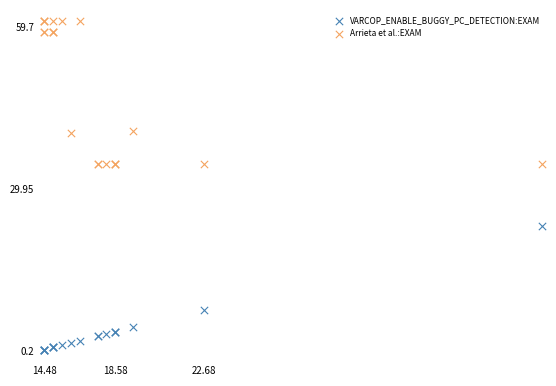

What is the X range (max minus min) for the scatter plot?

56.0